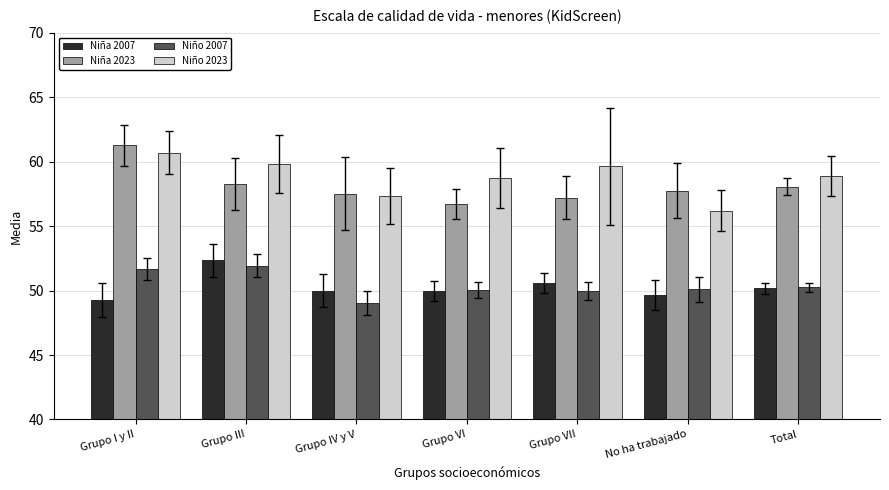

How many categories are shown in the chart?

7